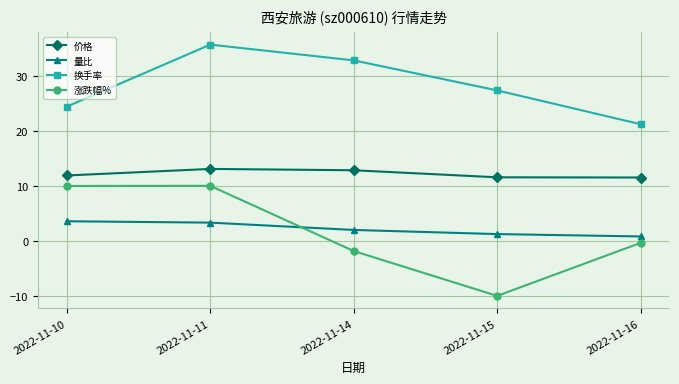

Which series has the largest range (max minus min)?

涨跌幅%